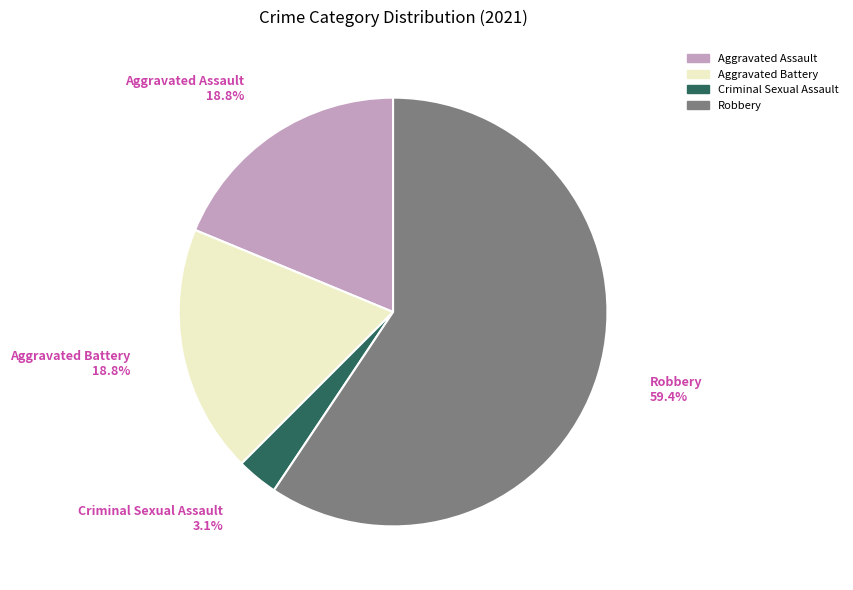

What is the total percentage of Criminal Sexual Assault and Aggravated Battery?

21.9%